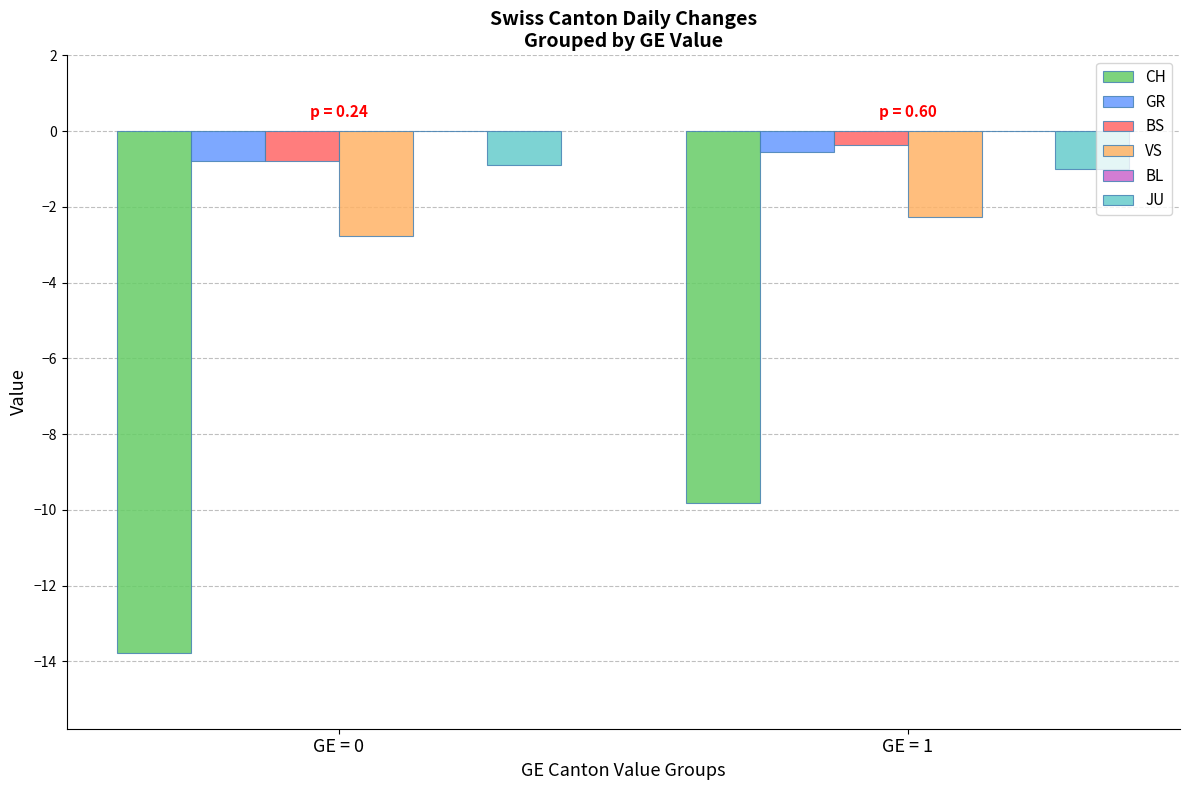

Does the chart contain any negative values?

Yes